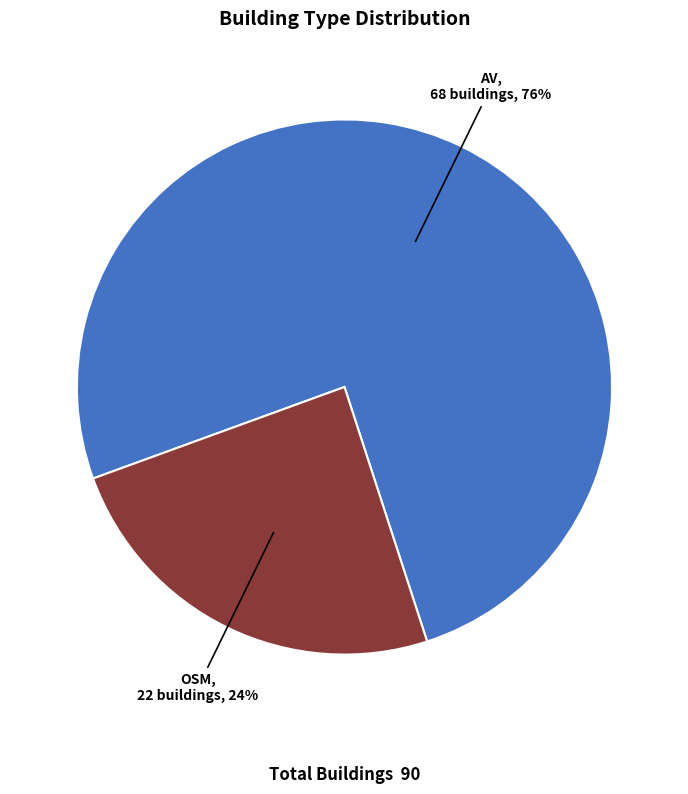

Is there any slice that represents more than half of the pie?

Yes